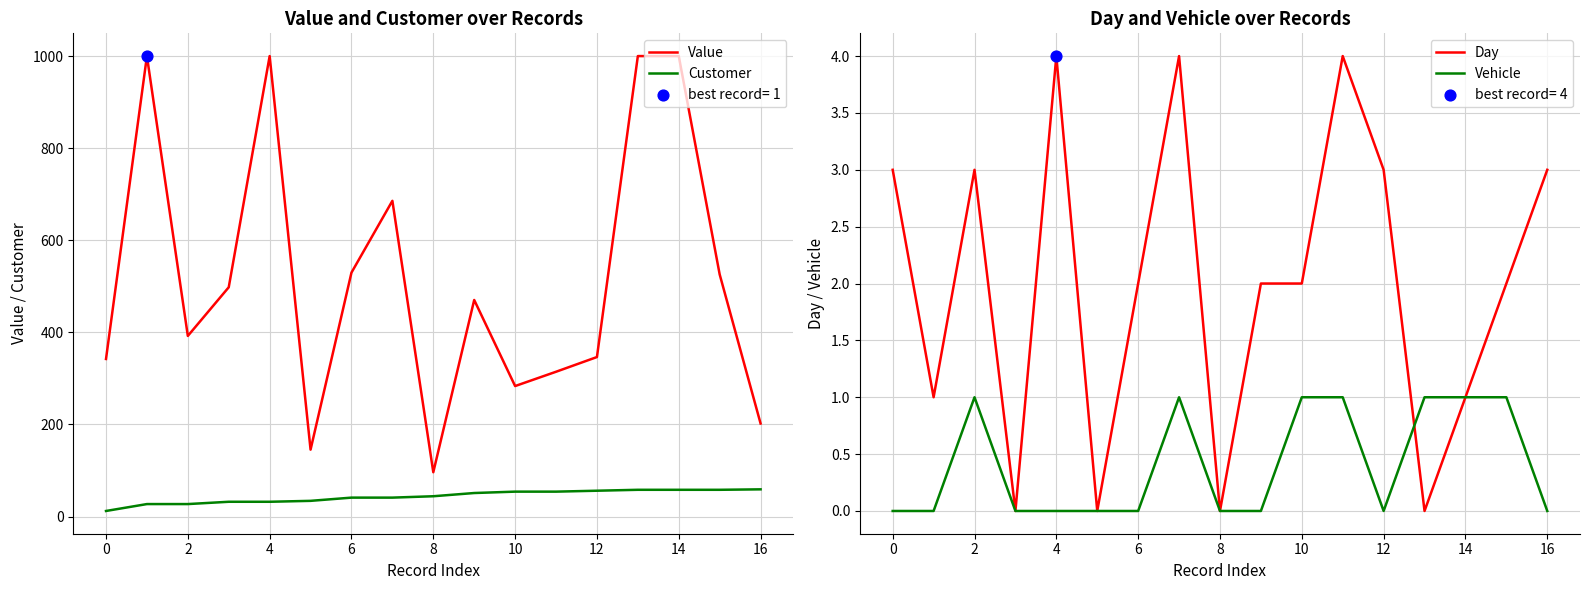

Which series contains the highest Y value?

Value